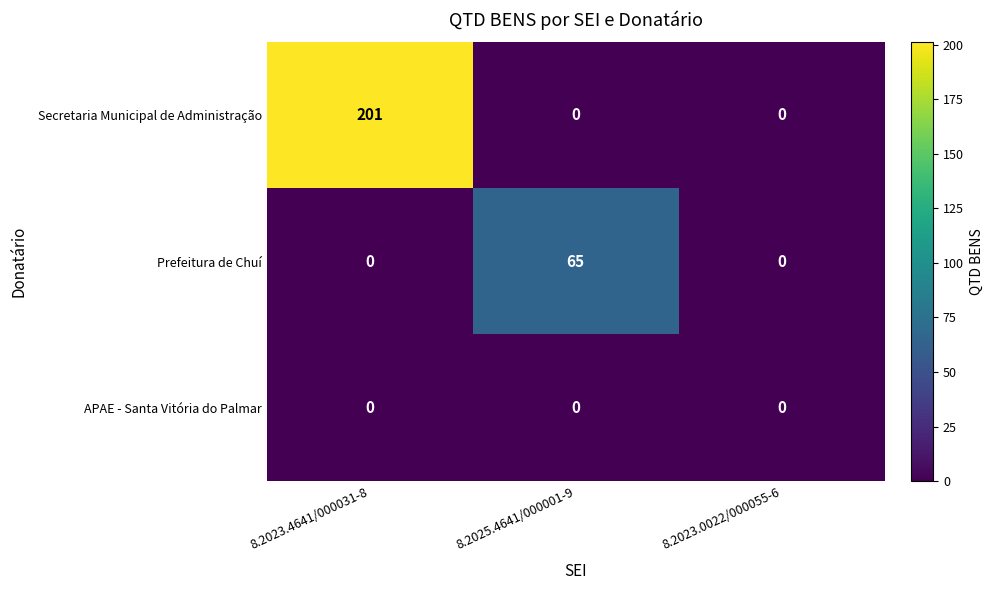

What is the maximum value shown in the chart?

201